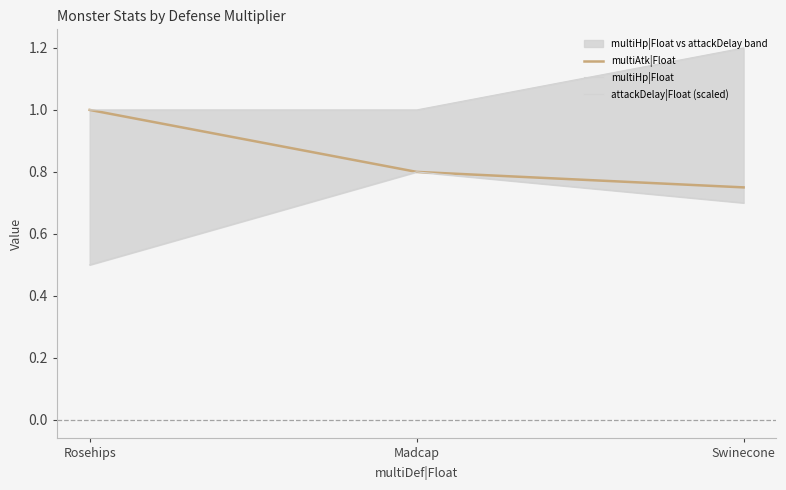

What is the average value of the attackDelay|Float (scaled) series?

0.7